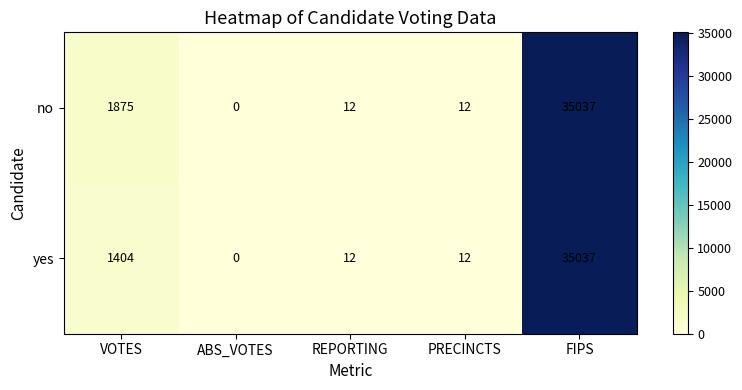

What is the sum of the yes values at ABS_VOTES and PRECINCTS?

12